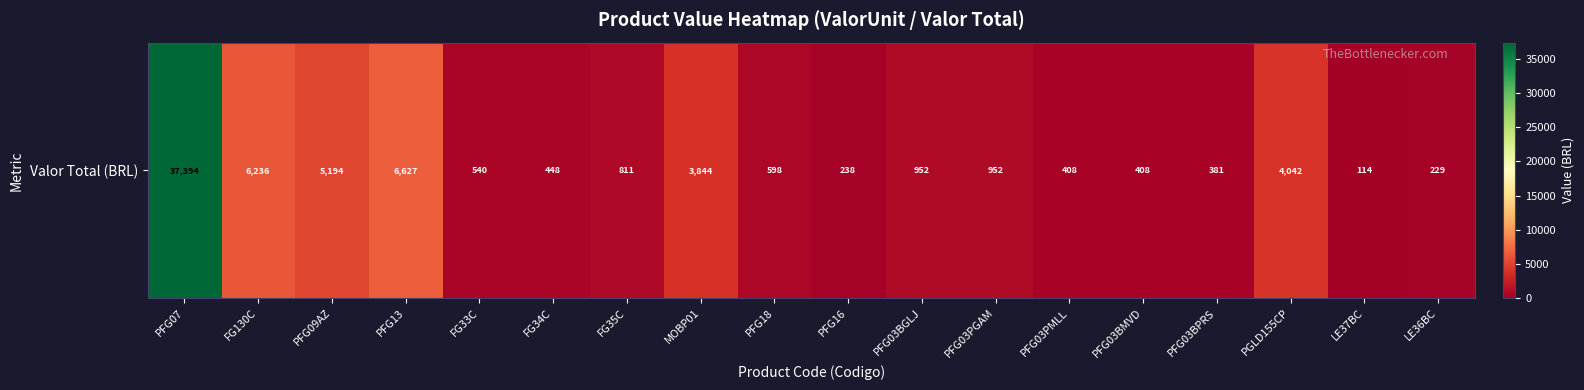

What is the change in value from PFG03BGLJ to PGLD155CP?

+3090.7